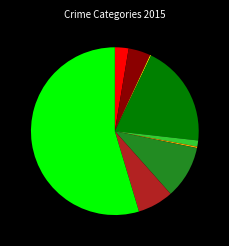

Does any single category account for the majority?

Yes